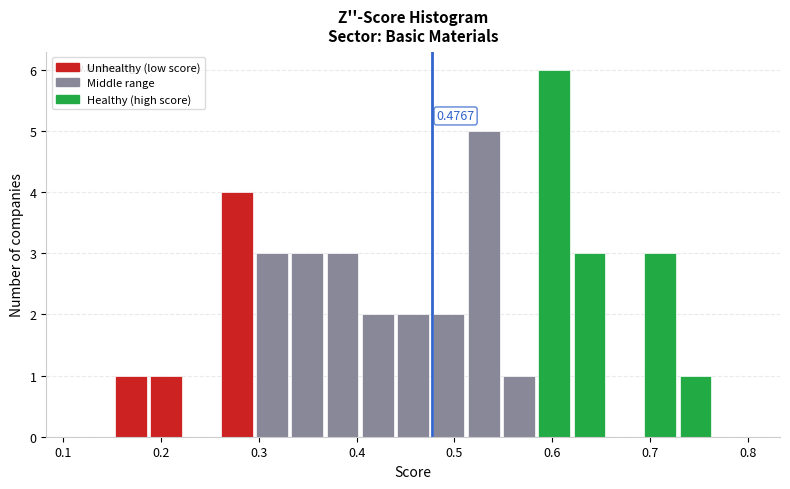

Around what value on the x-axis is the tallest bar? Give the approximate position of its centre, as read against the axis.

0.60